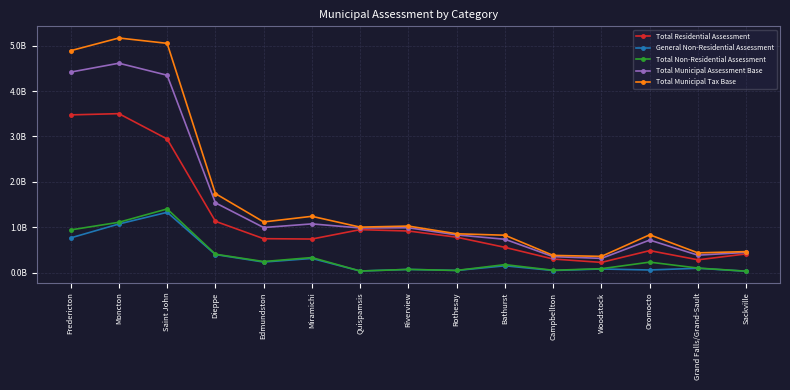

What is the value of the Total Residential Assessment point at the 11th from the left?

300805100